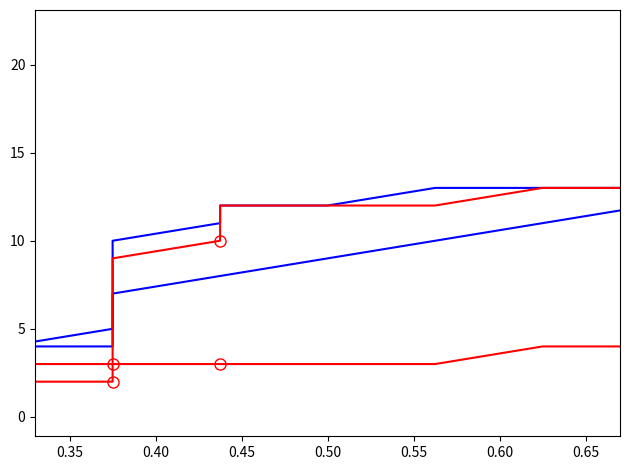

Is it true that col_27 equals 14 at 15?

False